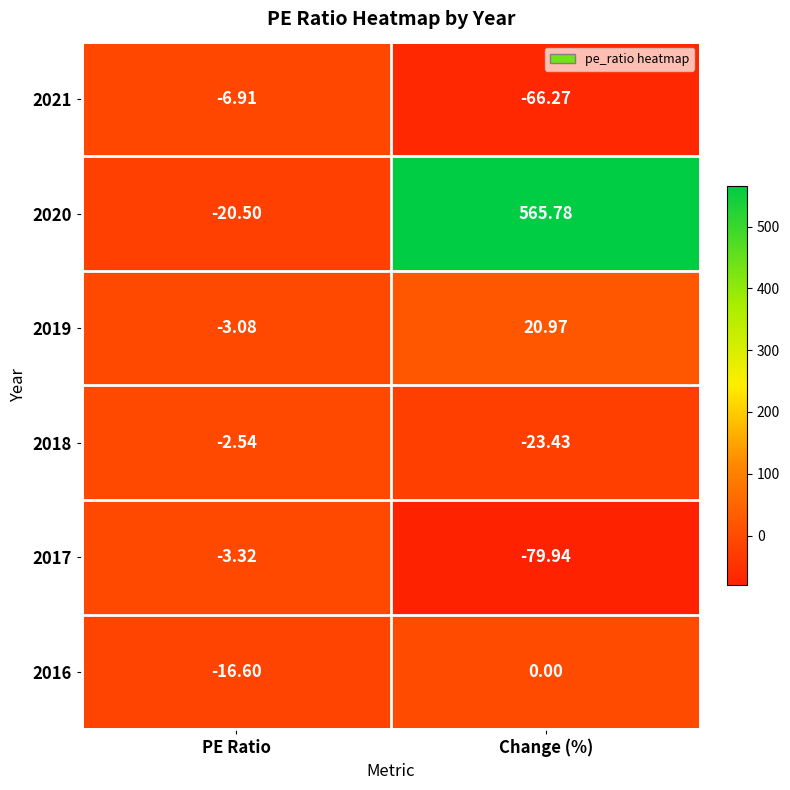

Rank the categories by 2018 value from lowest to highest.

Change (%), PE Ratio